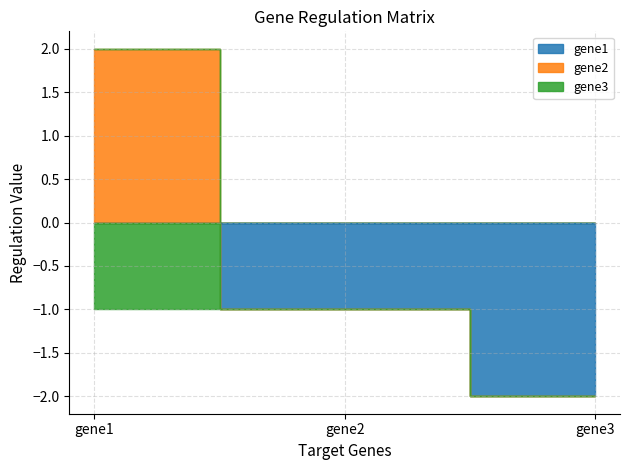

List the series in order of their overall mean, highest first.

gene2, gene3, gene1